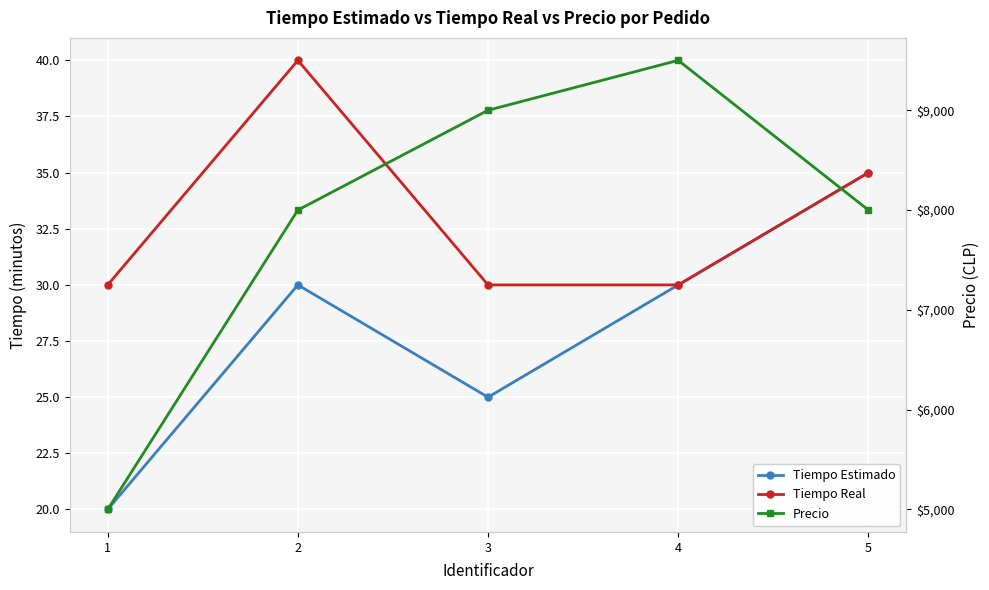

What is the maximum value shown in the chart?

9500